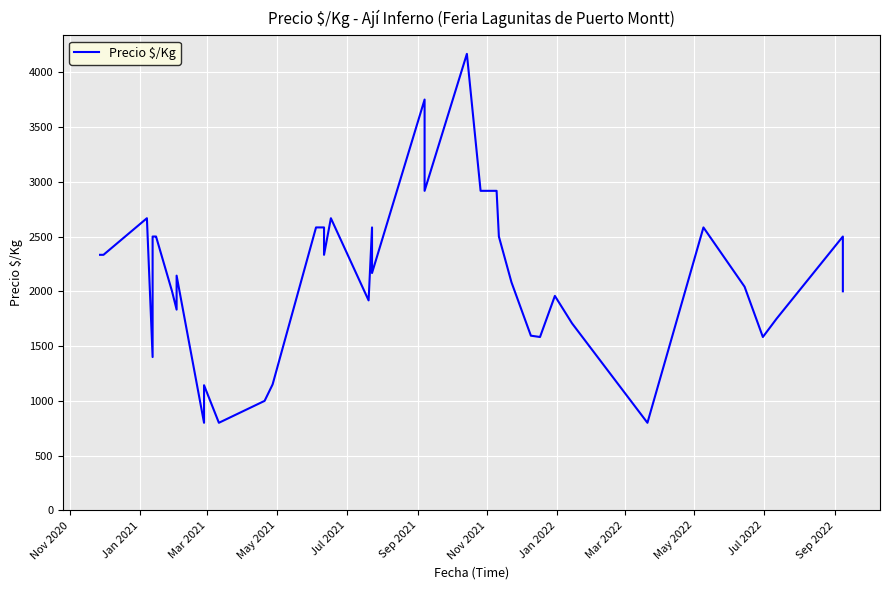

What is the minimum value shown in the chart?

800